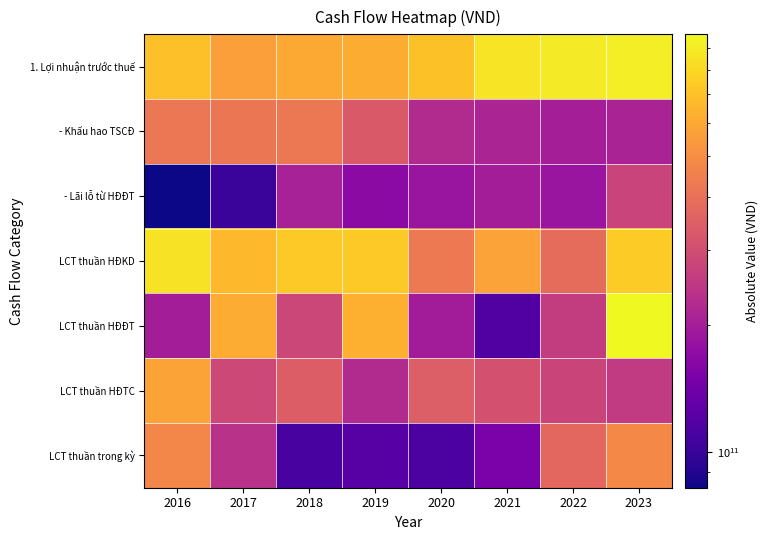

What is the spread (max minus min) of values at 2017?

564072063789